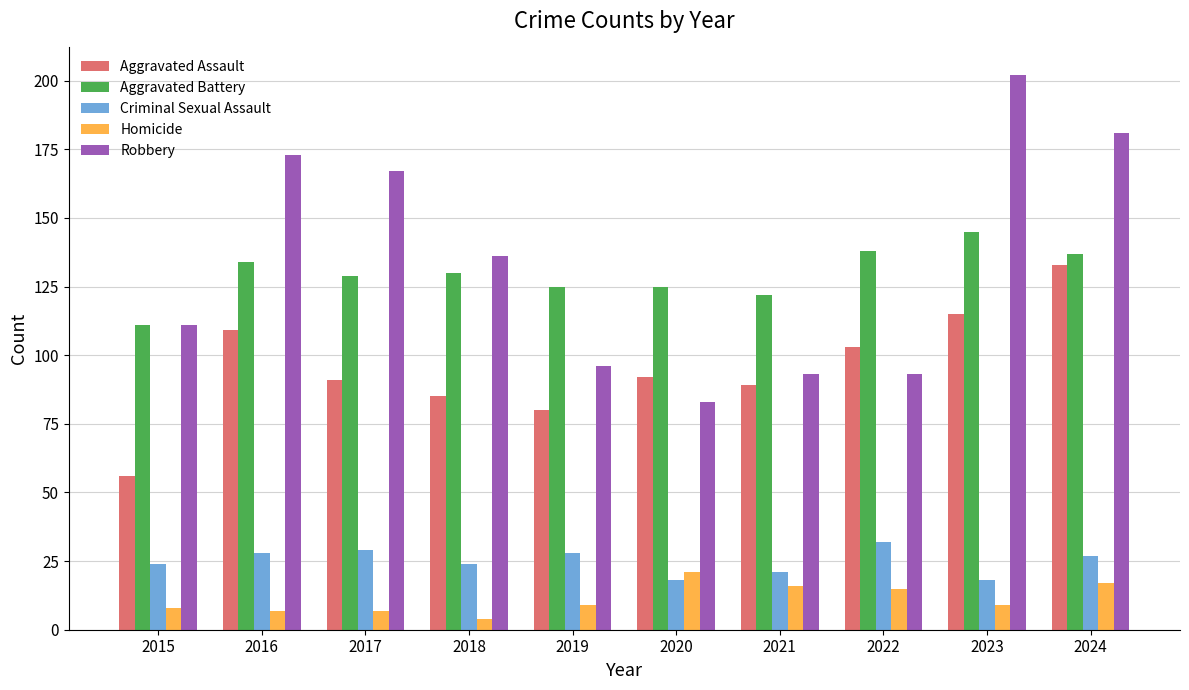

What is the value of the Criminal Sexual Assault bar at the 3rd from the left?

29